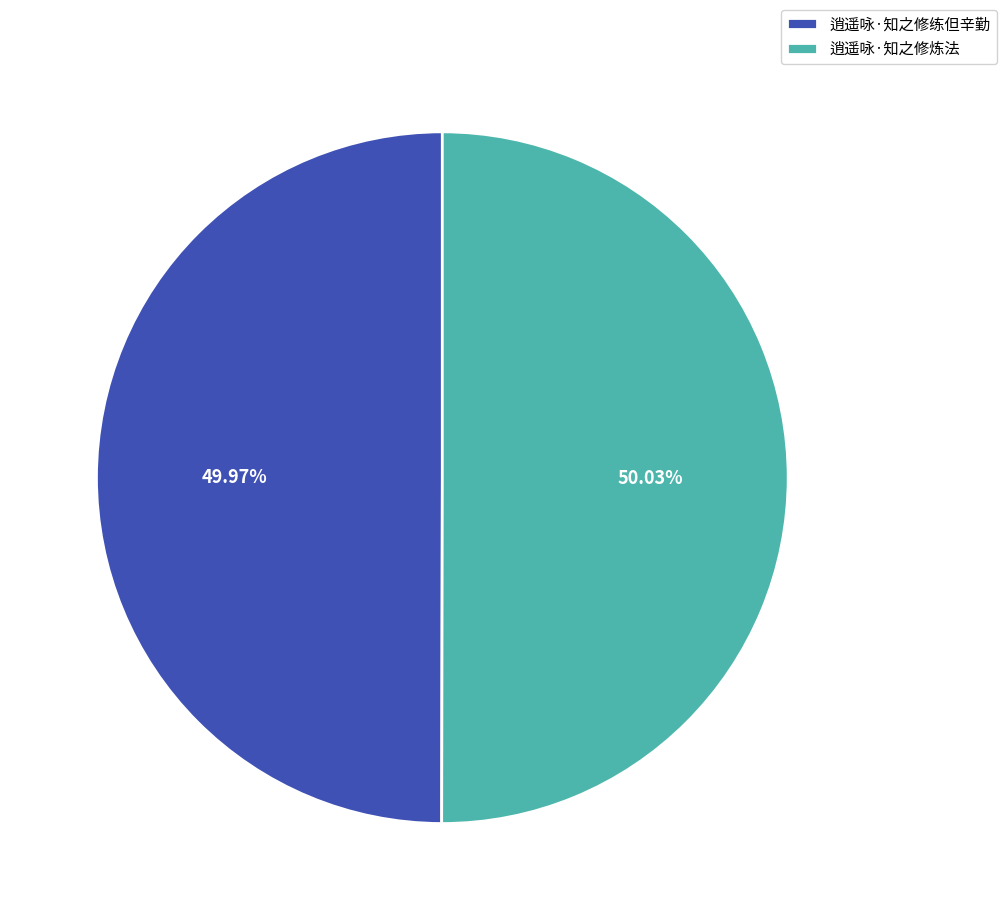

What percentage is the 逍遥咏·知之修练但辛勤 slice, to the nearest percent?

50%